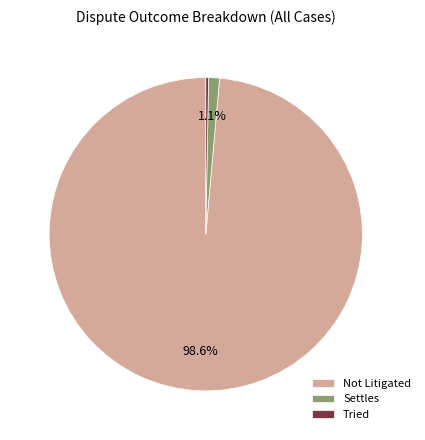

What is the majority slice?

Not Litigated